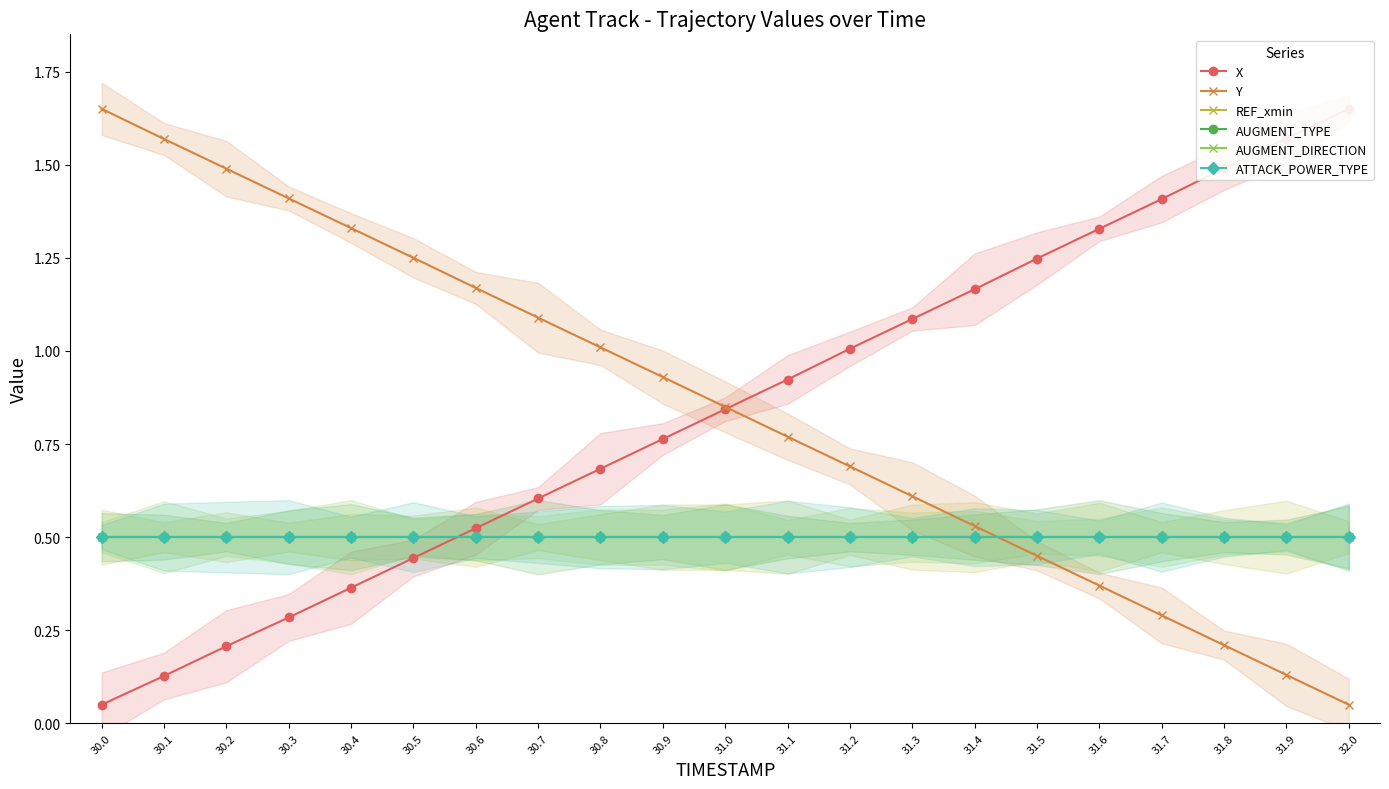

Which category has the highest value in the X series?

32.0